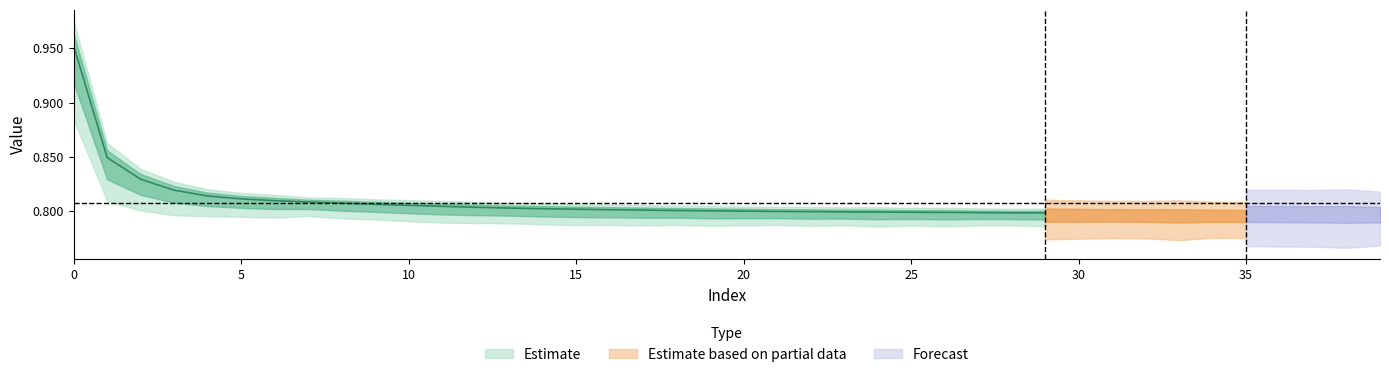

How many distinct data groups are displayed?

3